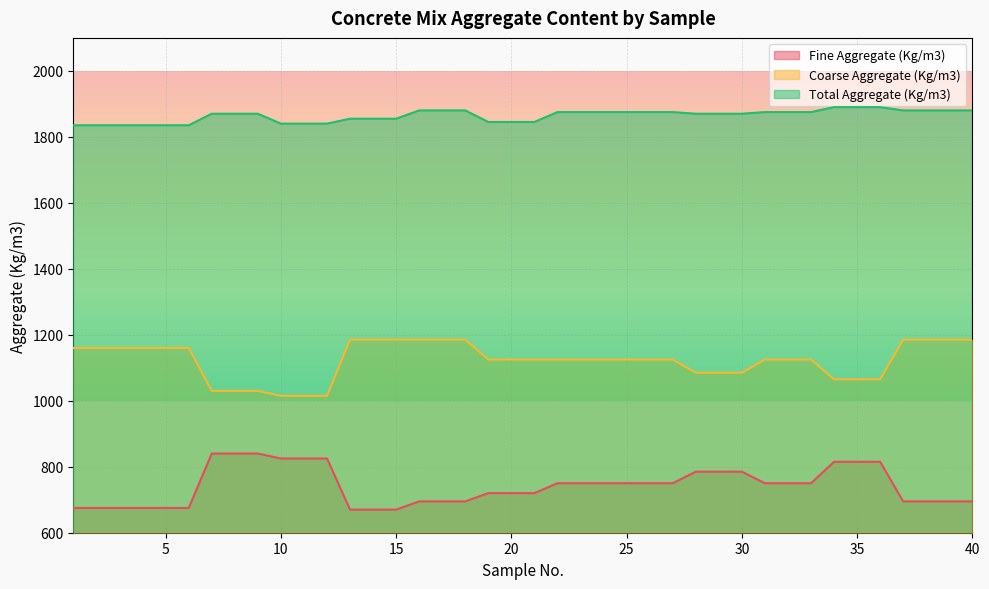

Which label corresponds to the largest value in the chart?

34